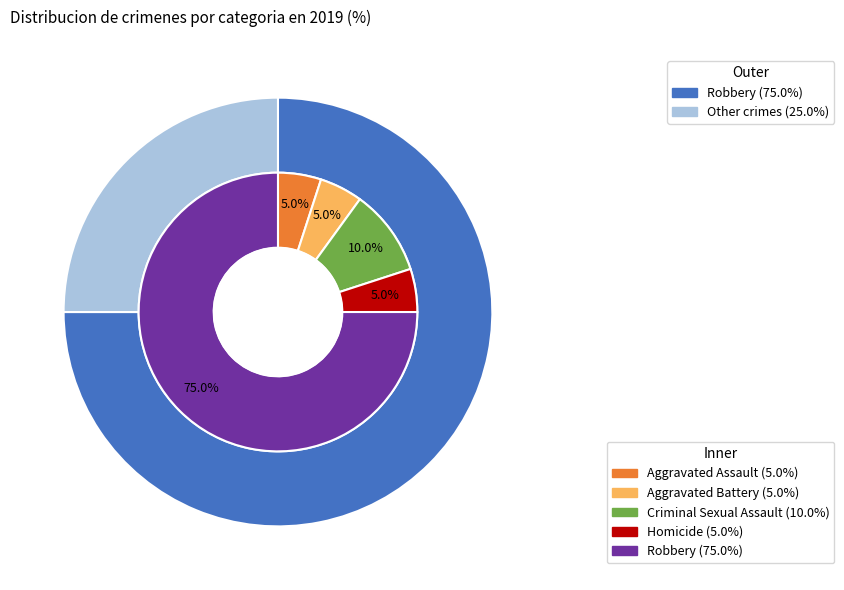

The Aggravated Battery slice represents 1% of the pie. True or false?

False